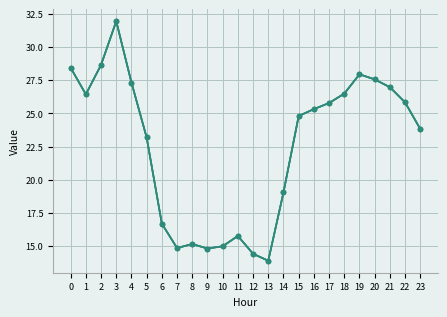

Does the chart display data point markers on the line(s)?

Yes